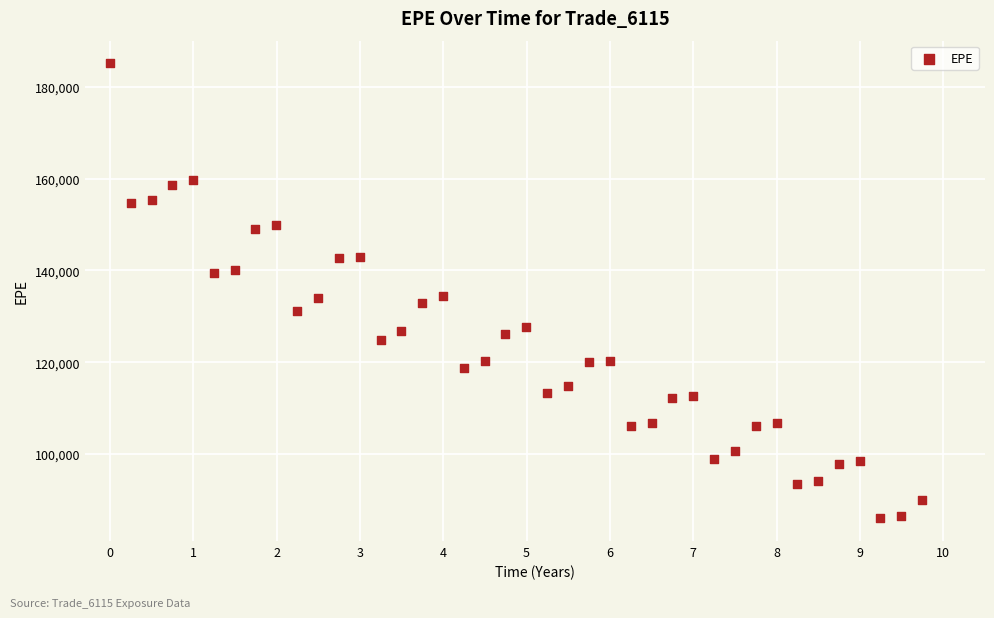

What is the range of X values (max minus min)?

9.7